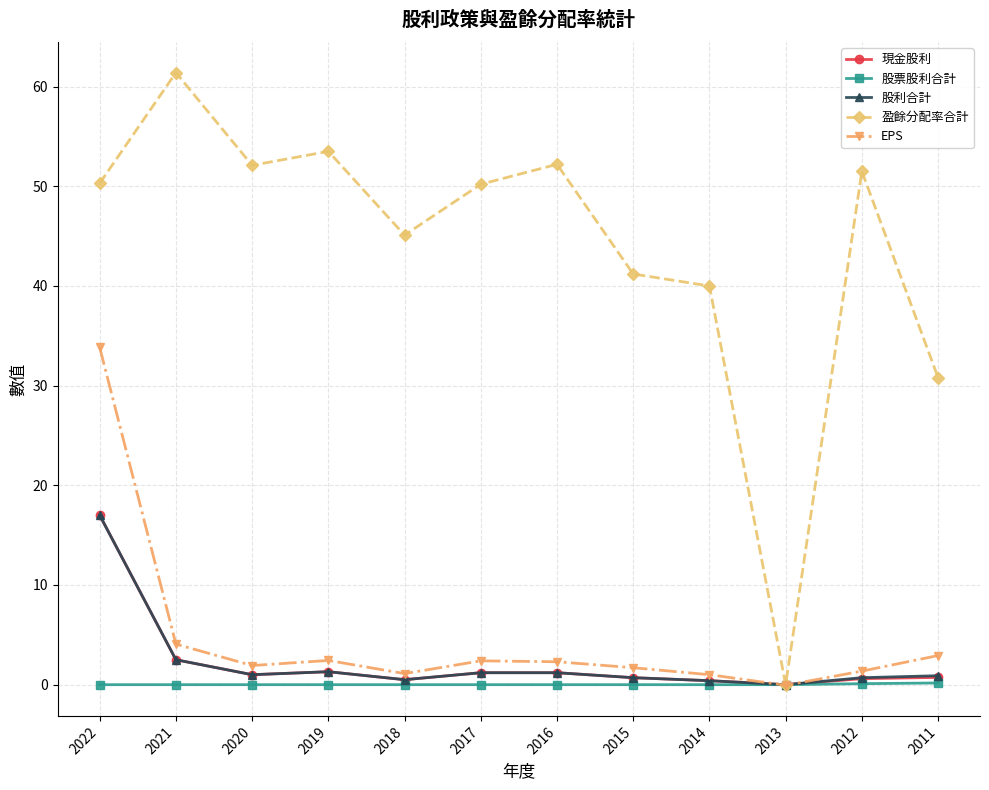

Between 2014 and 2012, which series saw the biggest shift?

盈餘分配率合計